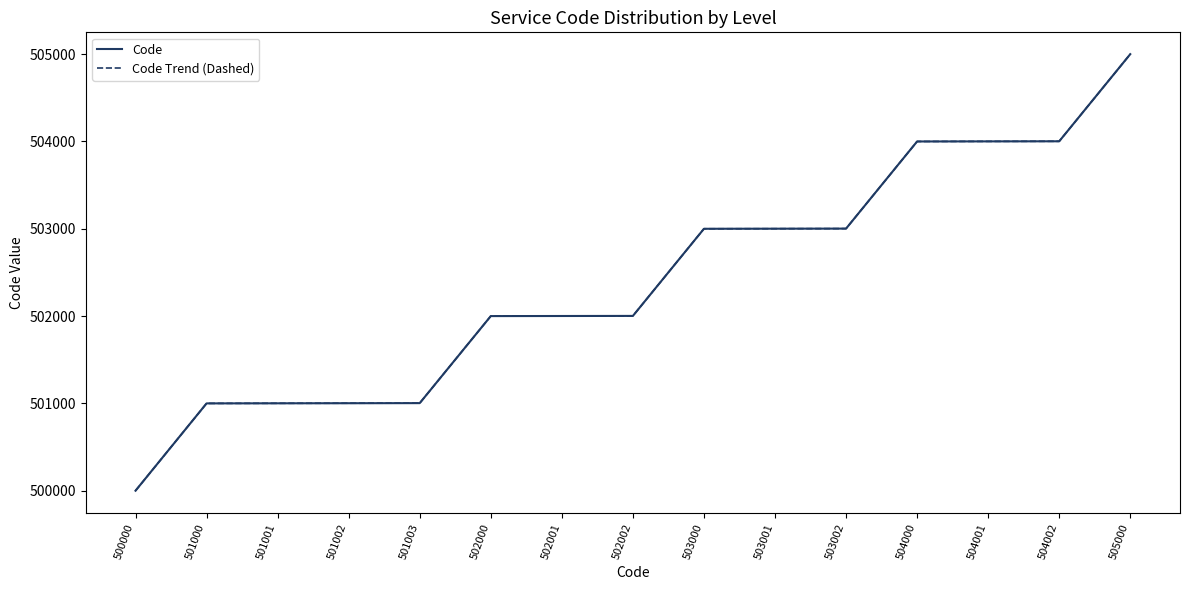

Does the chart display data point markers on the line(s)?

No